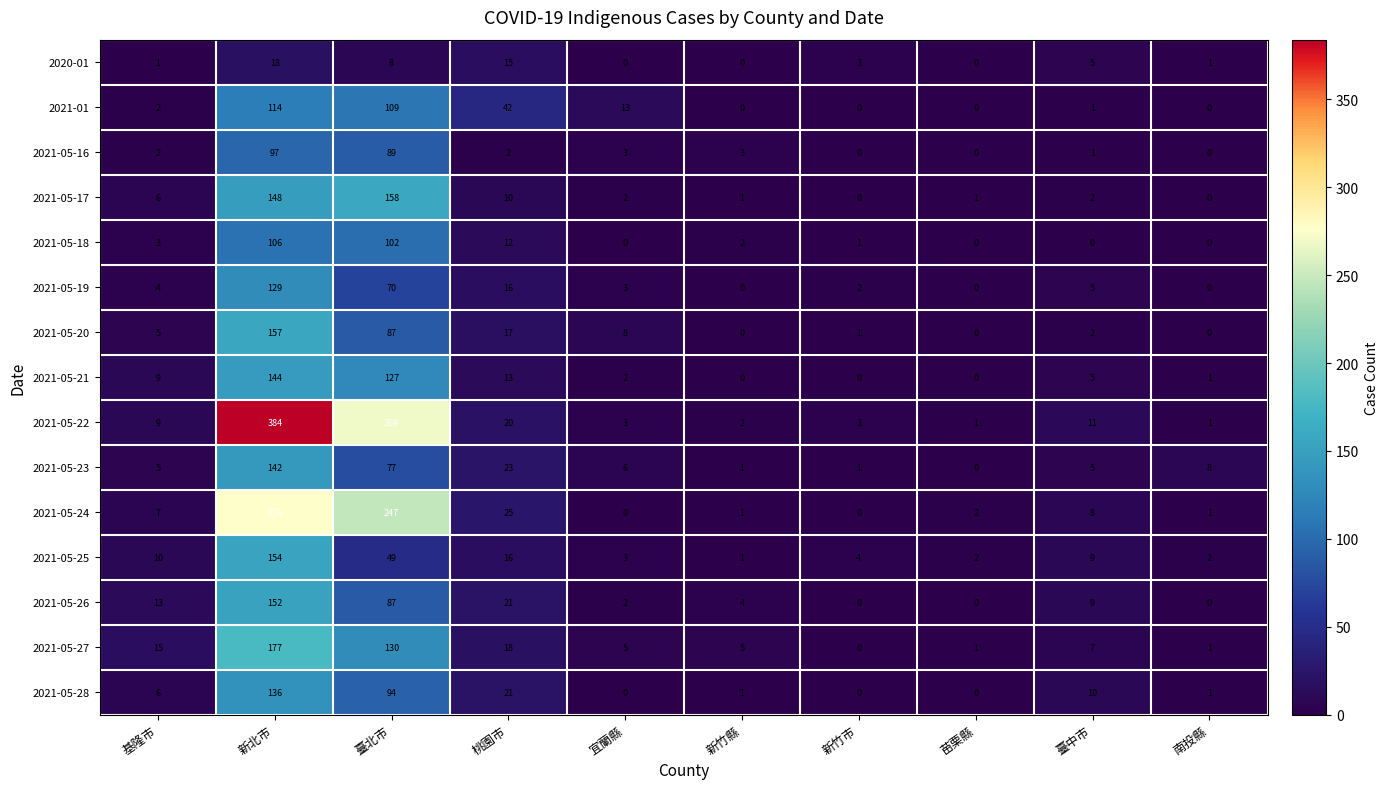

Count the number of categories in the chart.

10